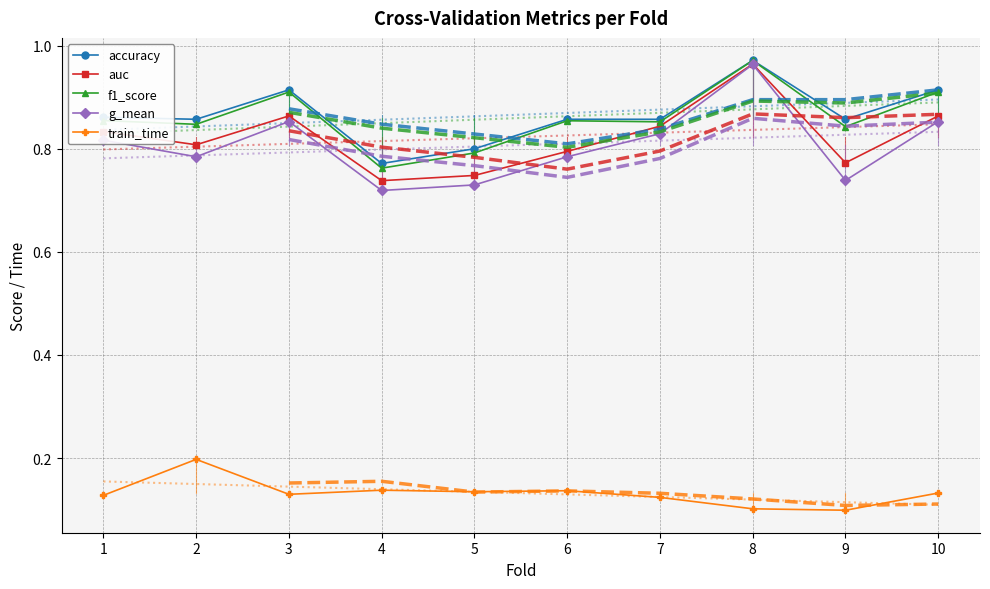

List the series in order of their peak value, lowest first.

train_time, g_mean, auc, f1_score, accuracy